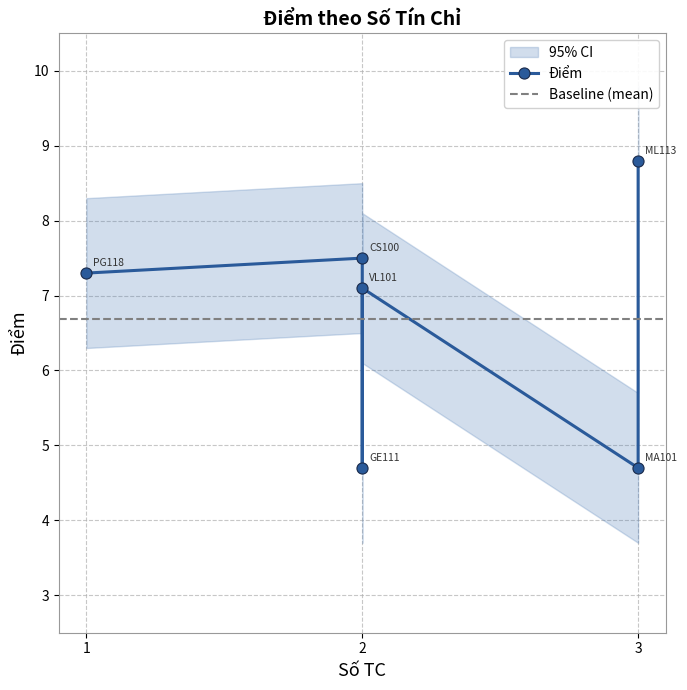

Approximately how many times larger is the value at PG118 compared to ML113?

0.8